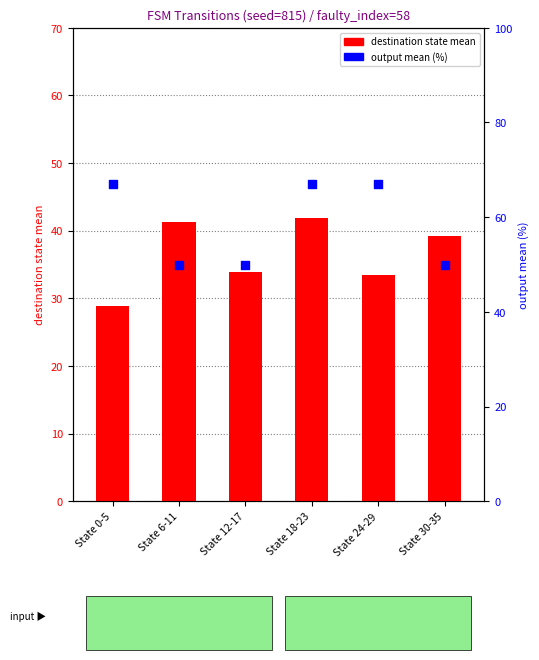

Which series has the widest spread of Y values?

output mean (%)